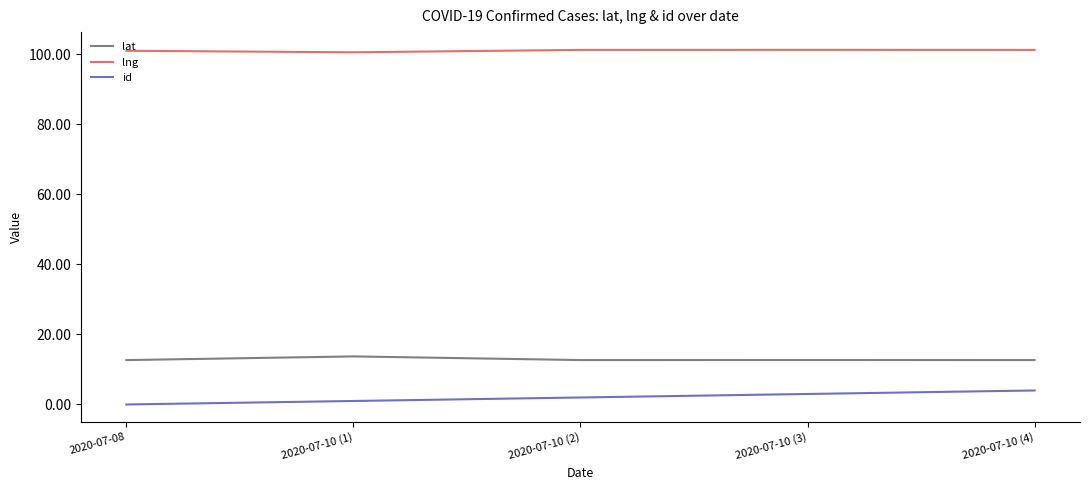

What is the total value across all series at 2020-07-08?

113.7